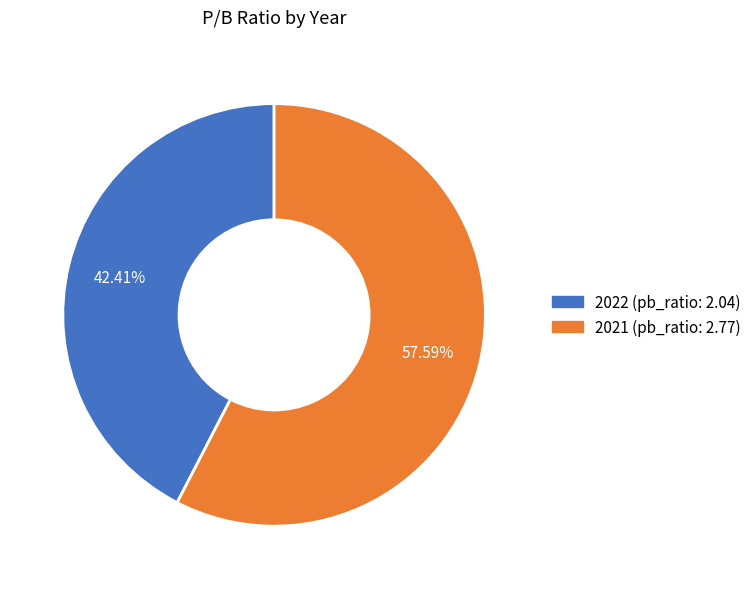

How many segments does this pie chart have?

2